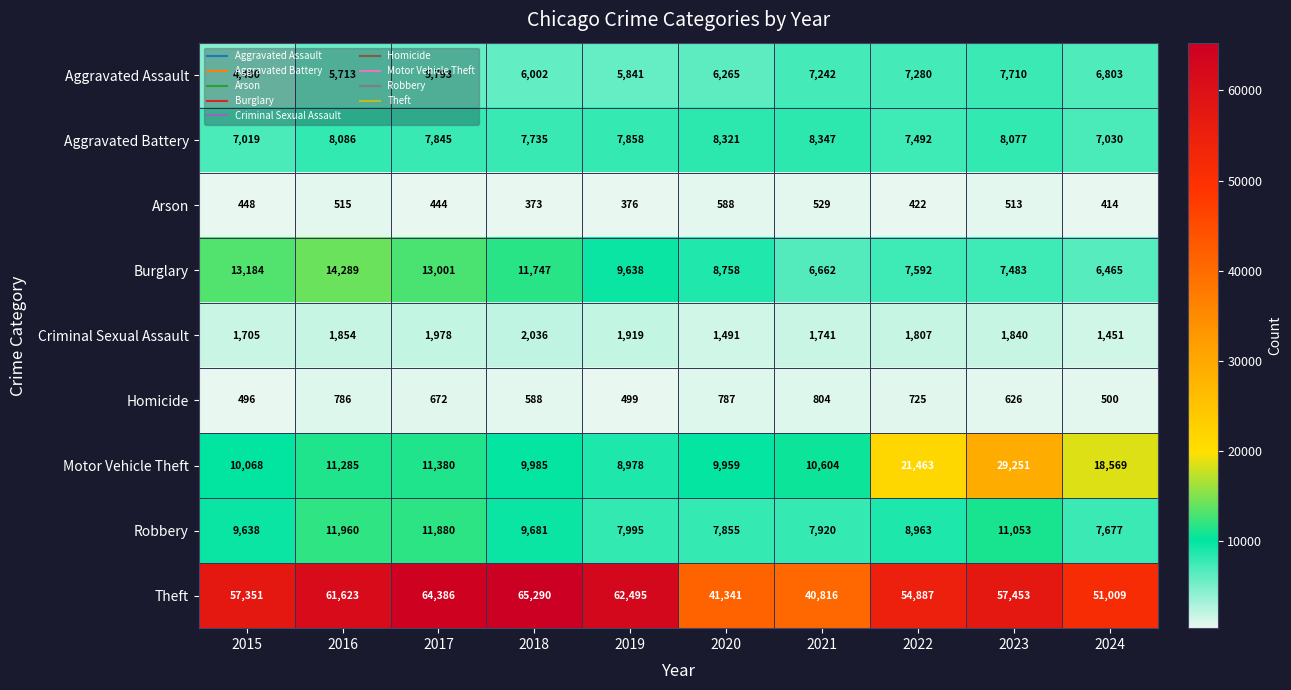

At how many categories does at least one series exceed 59897?

4